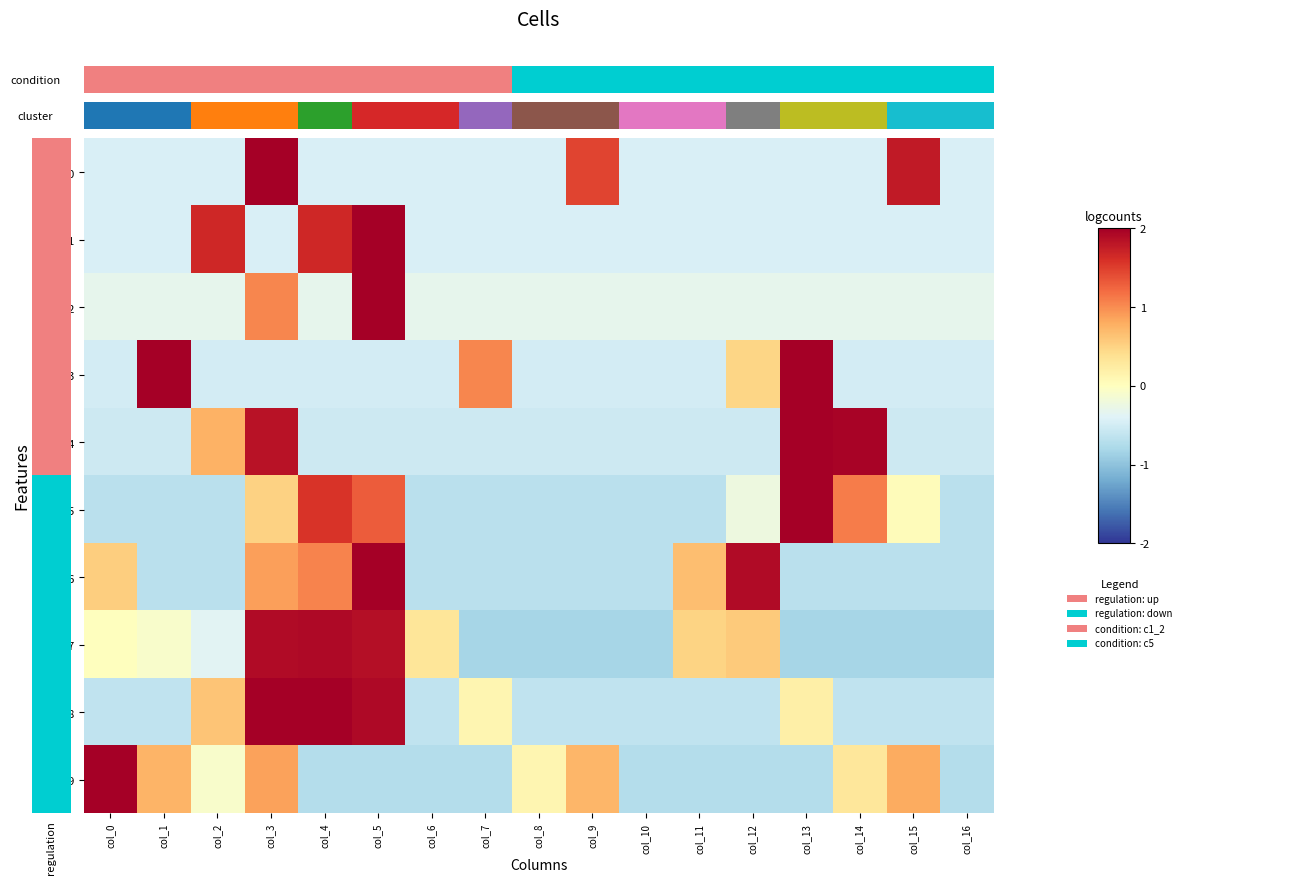

At which label does row_4 reach its minimum?

col_0